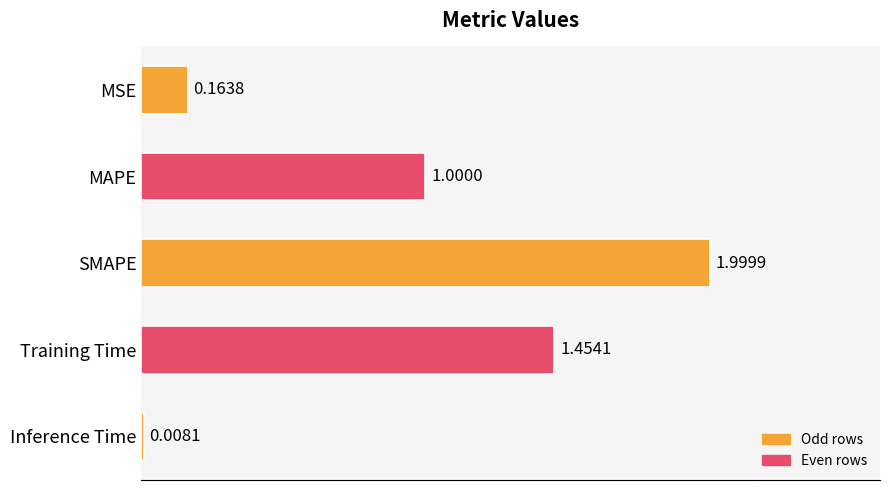

What is the label of the 4th bar from the top?

Training Time